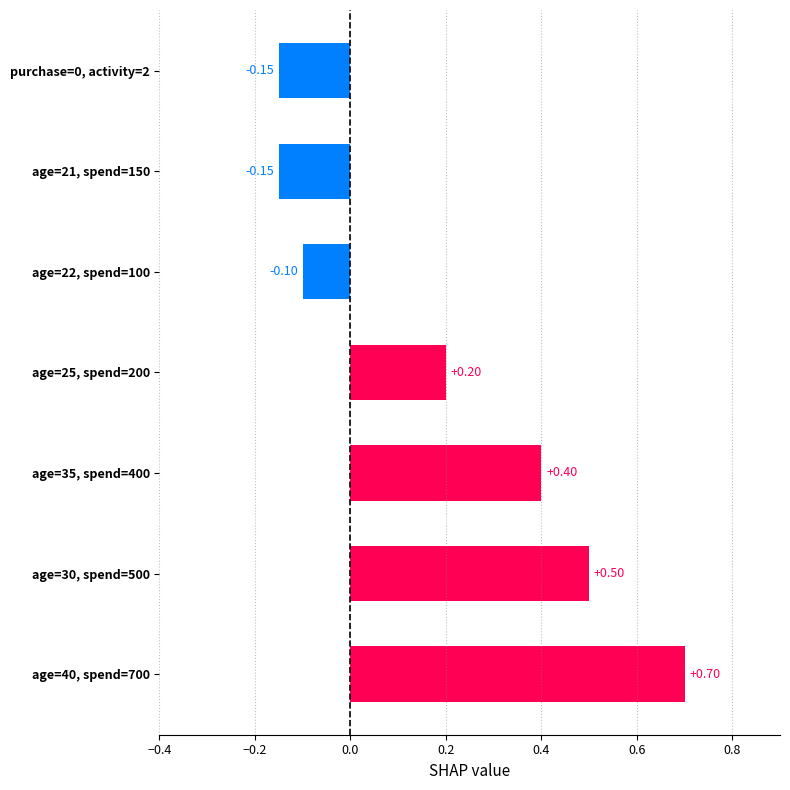

What is the difference between the values at age=35, spend=400 and age=40, spend=700?

0.3